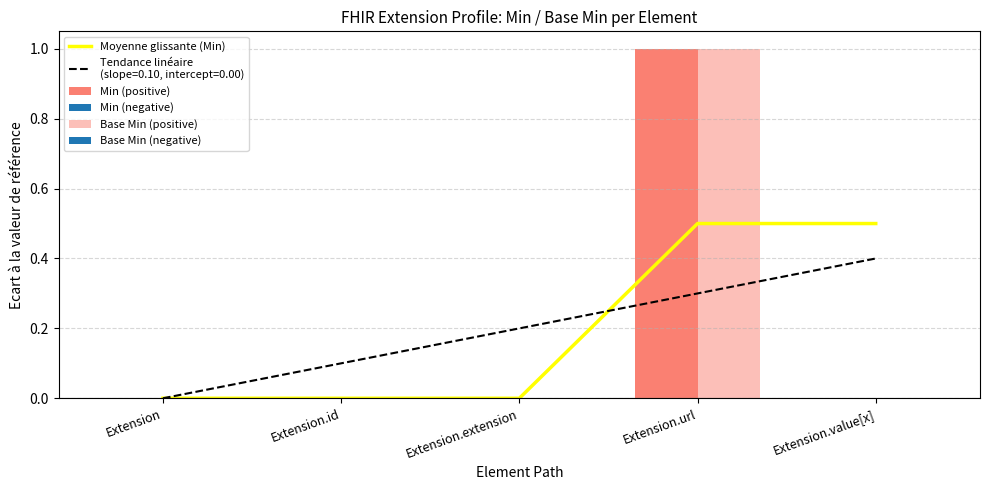

List the series in order of their peak value, lowest first.

Moyenne glissante (Min), Min (positive), Base Min (positive)